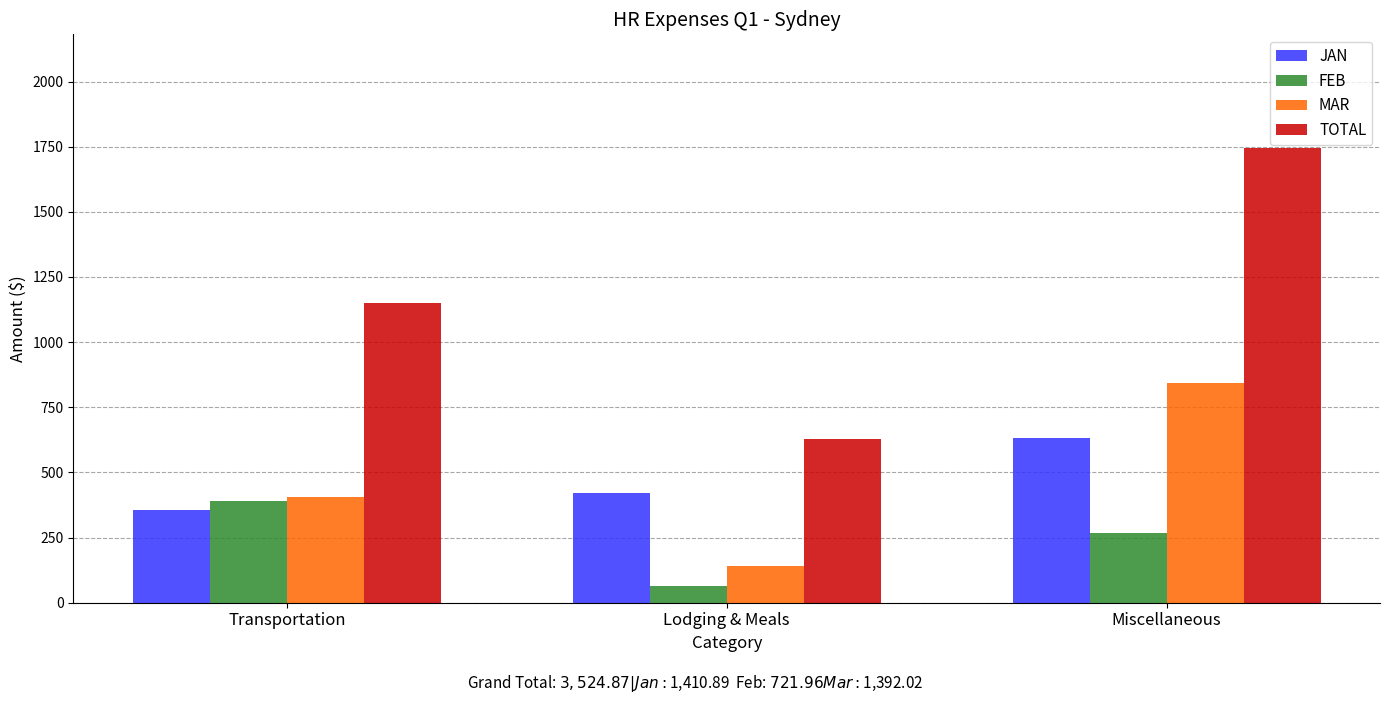

How many bars are there in total?

12